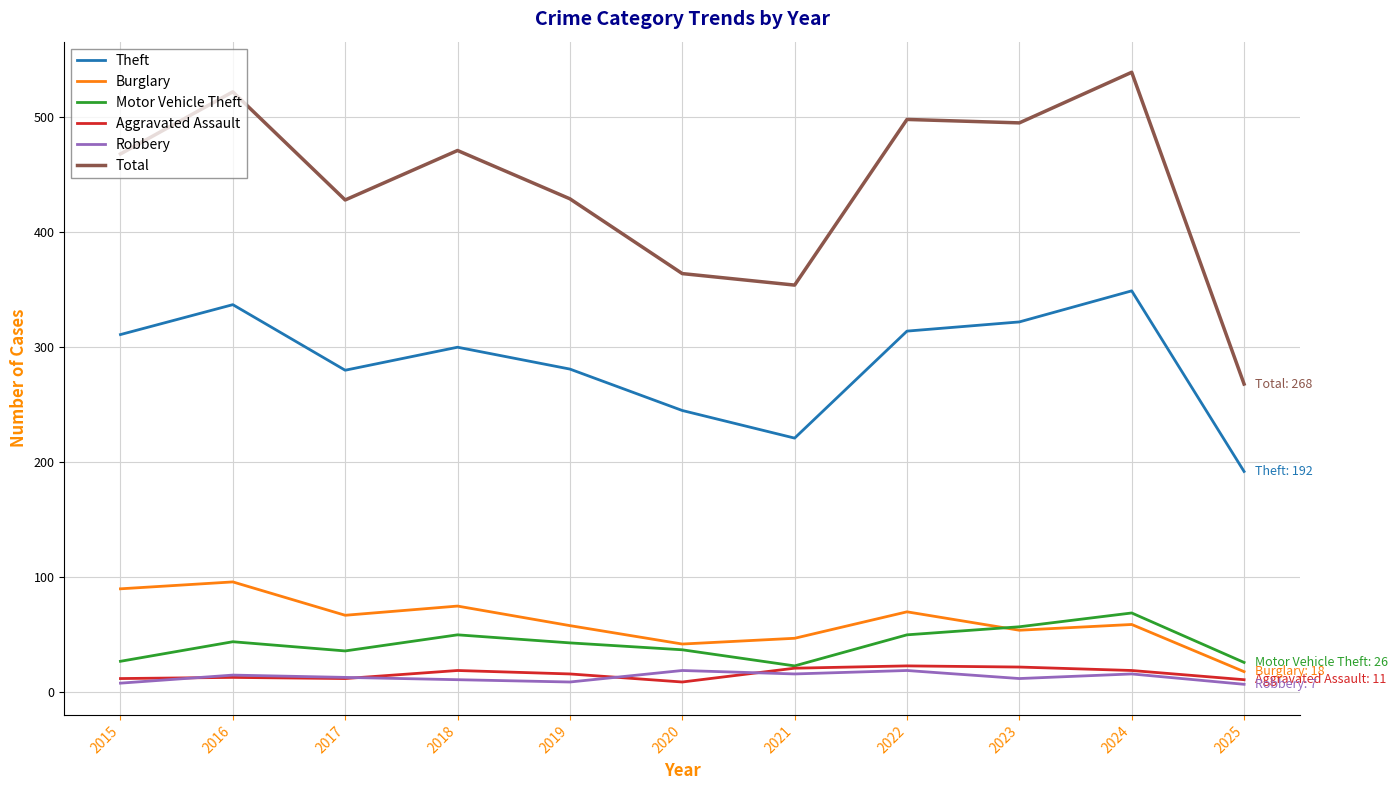

How many values in the Aggravated Assault series are below 16?

5